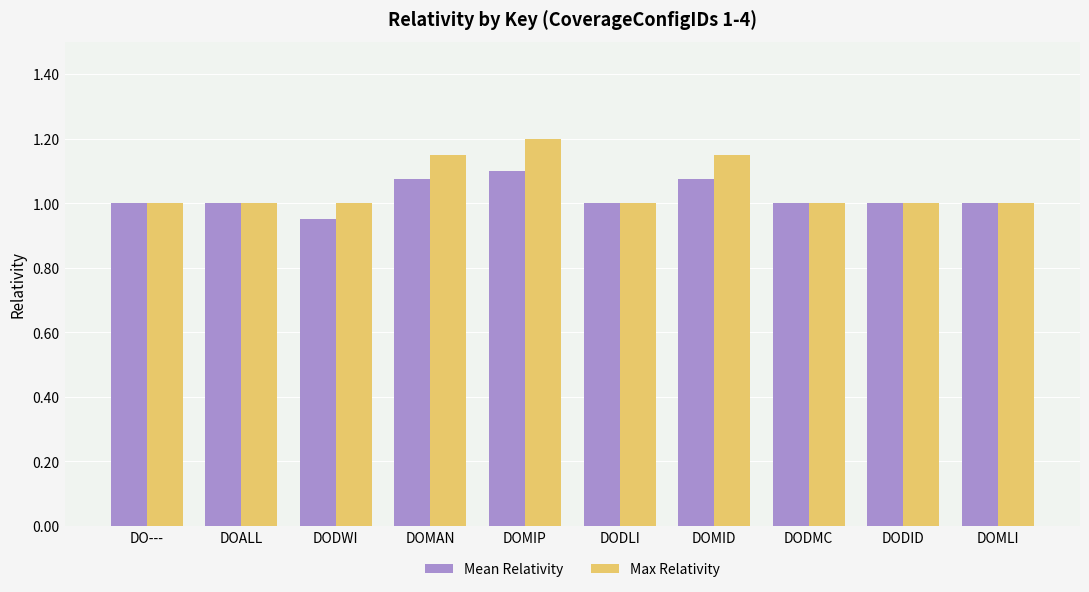

Which series has the largest range (max minus min)?

Max Relativity